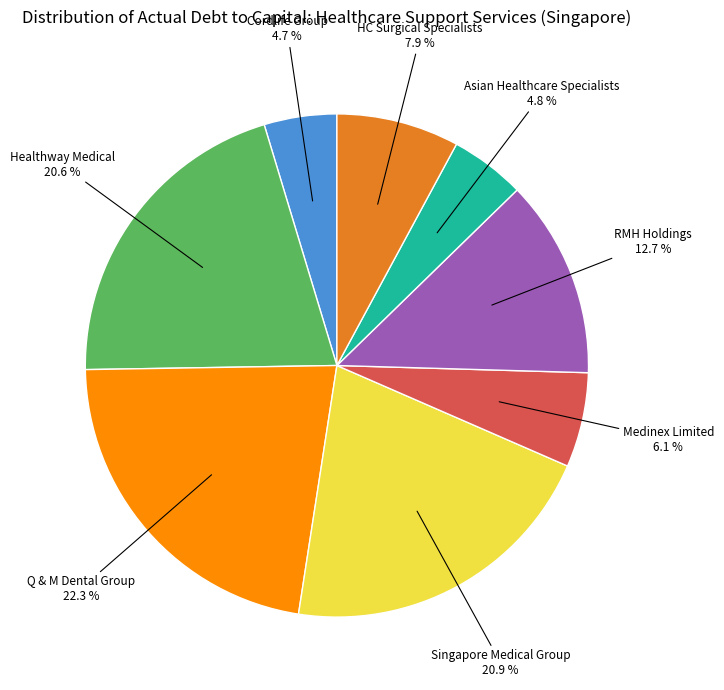

Is there a majority slice in this chart?

No